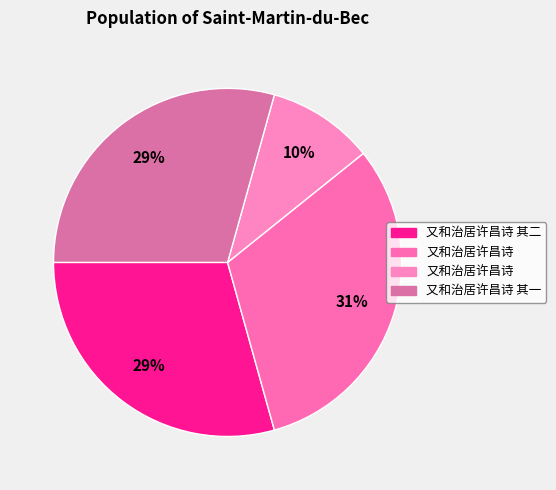

Rank the categories by value from highest to lowest.

又和治居许昌诗, 又和治居许昌诗 其二, 又和治居许昌诗 其一, 又和治居许昌诗